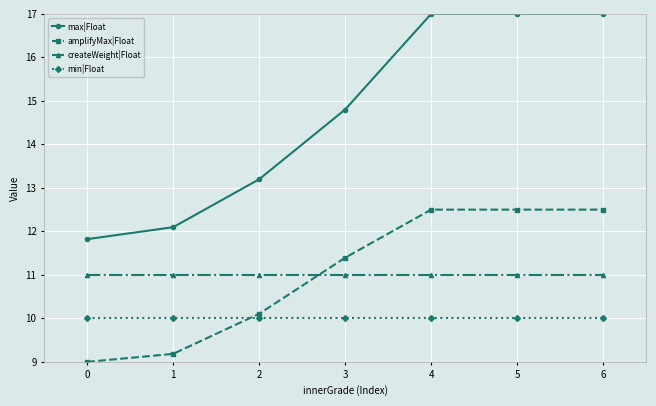

What is the sum of the max|Float values at 2 and 5?

30.2